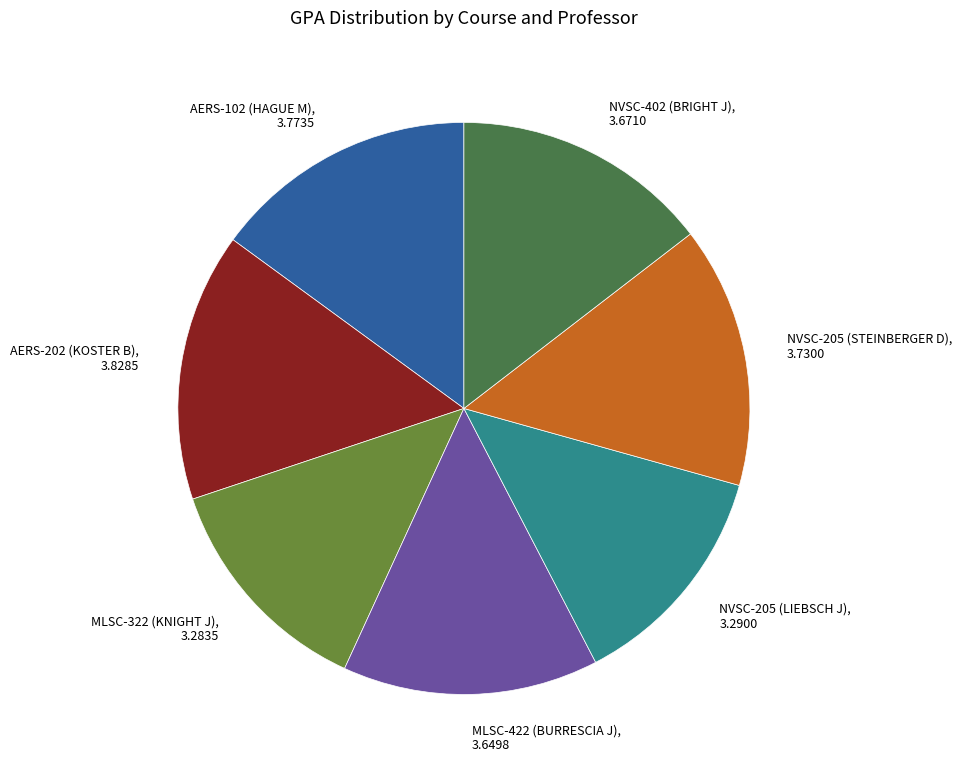

Count the number of slices in the pie.

7